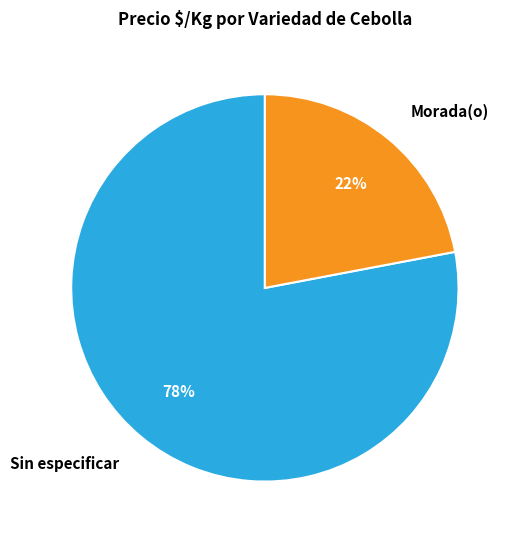

To the nearest percent, what percentage of the pie is Sin especificar?

78%